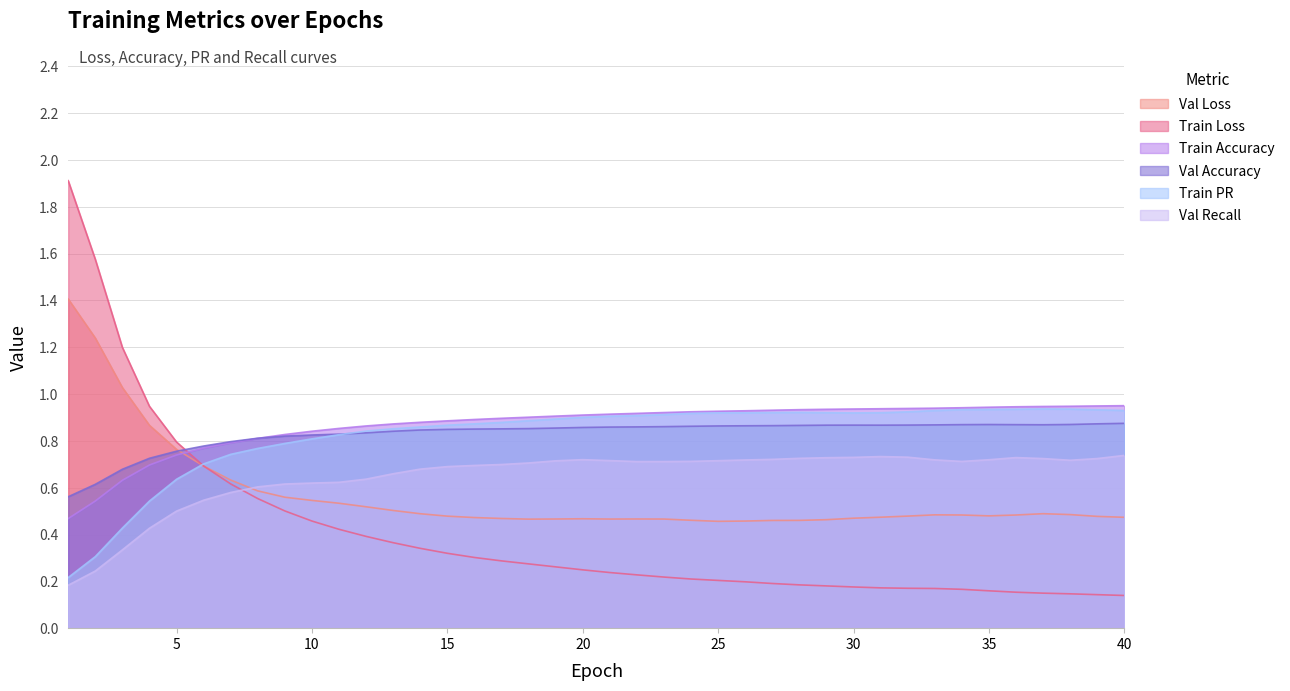

List the series in order of their peak value, lowest first.

Val Recall, Val Accuracy, Train PR, Train Accuracy, Val Loss, Train Loss